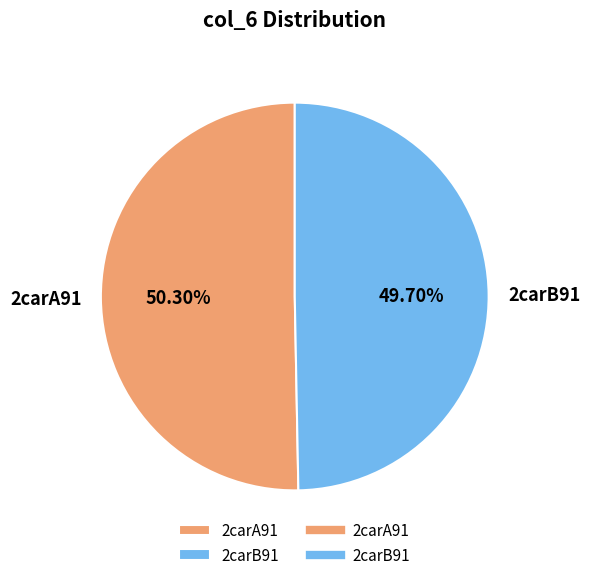

Count the number of slices in the pie.

2